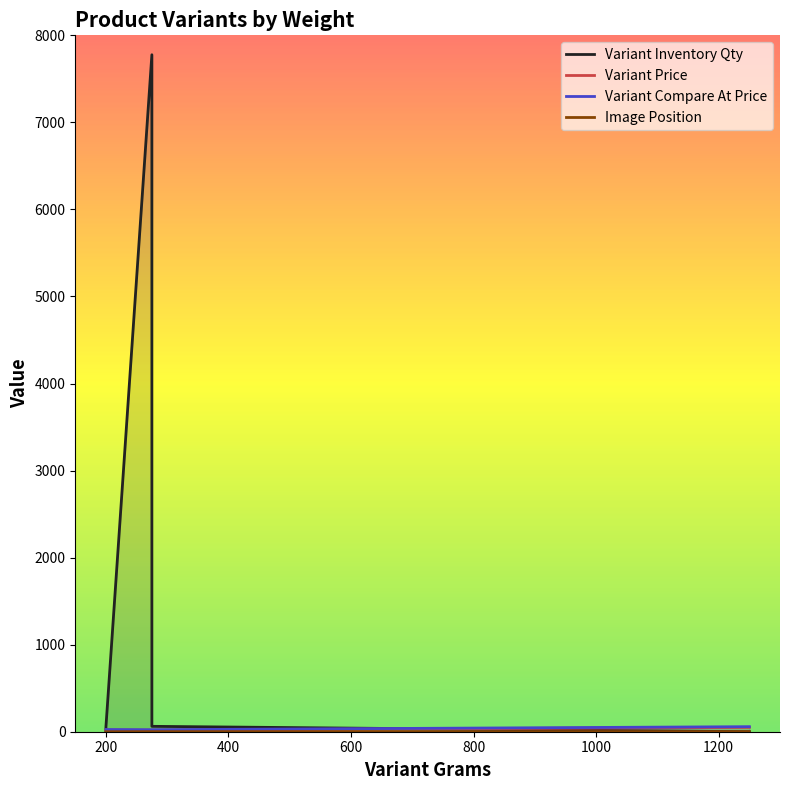

Is it true that Image Position equals 1.0 at 800?

True